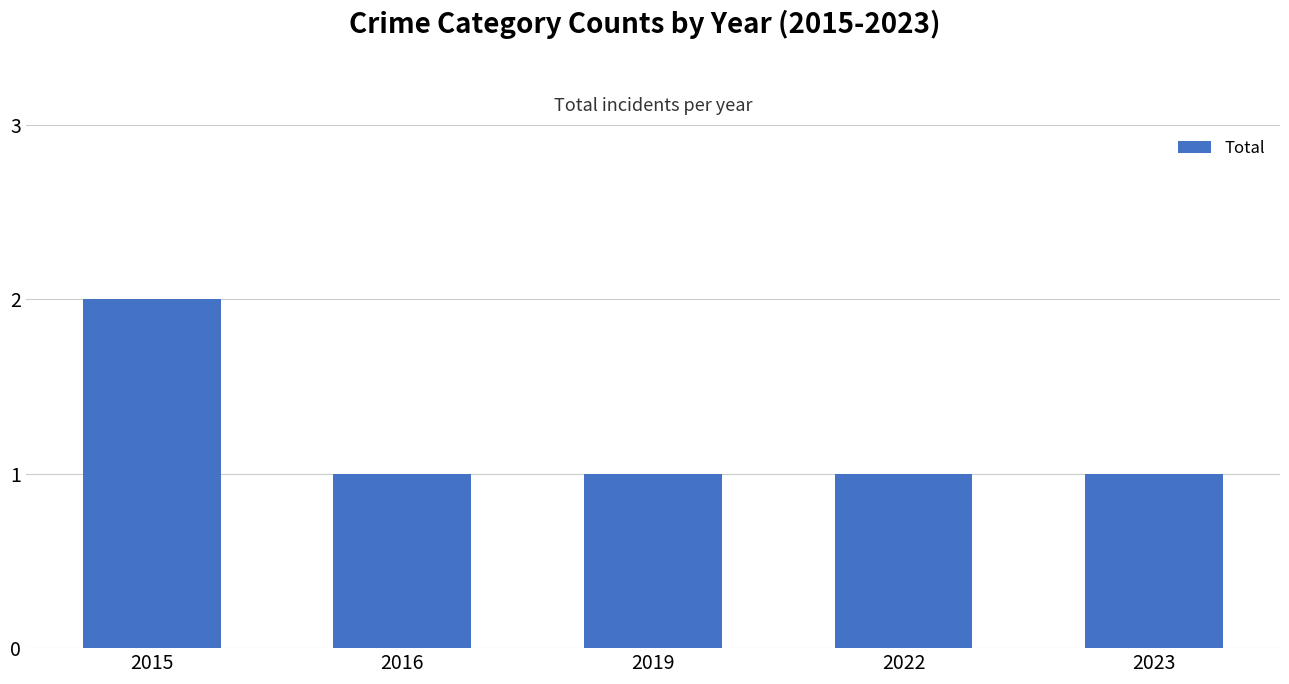

What is the difference between the maximum and second lowest values?

1